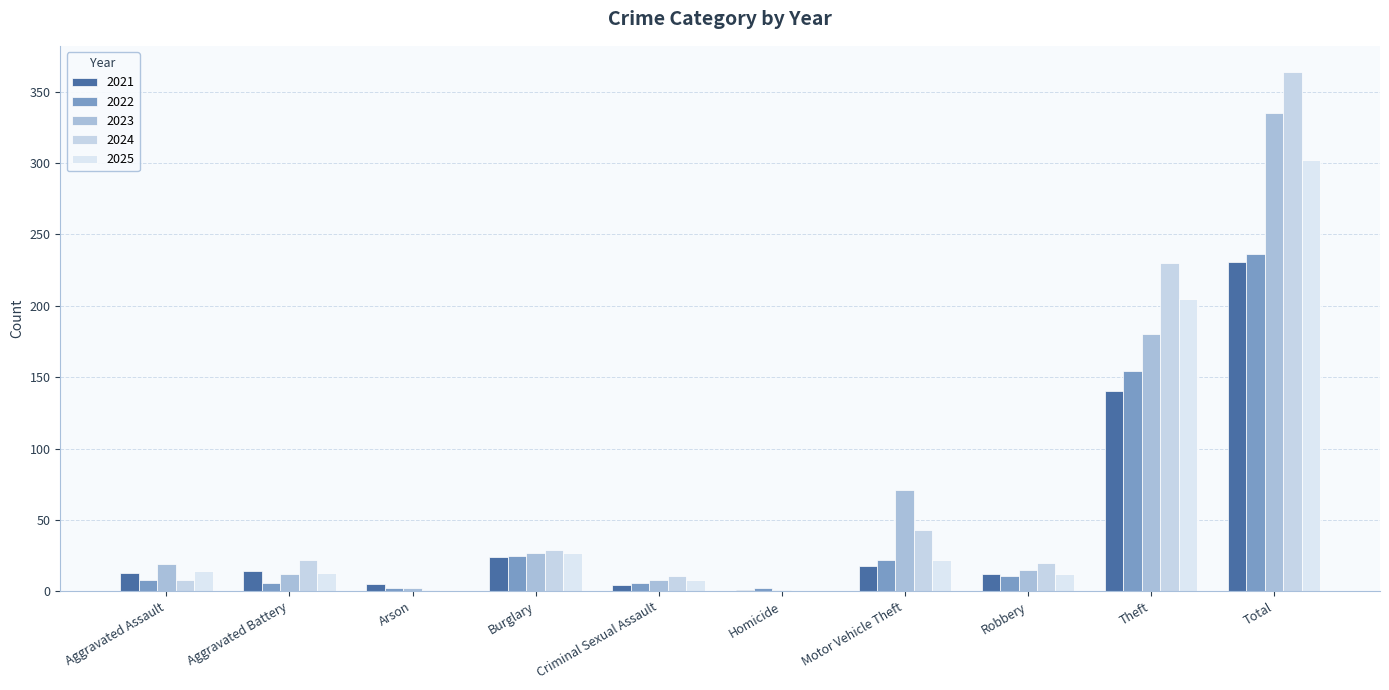

What is the difference between the 2024 values at Arson and Theft?

229